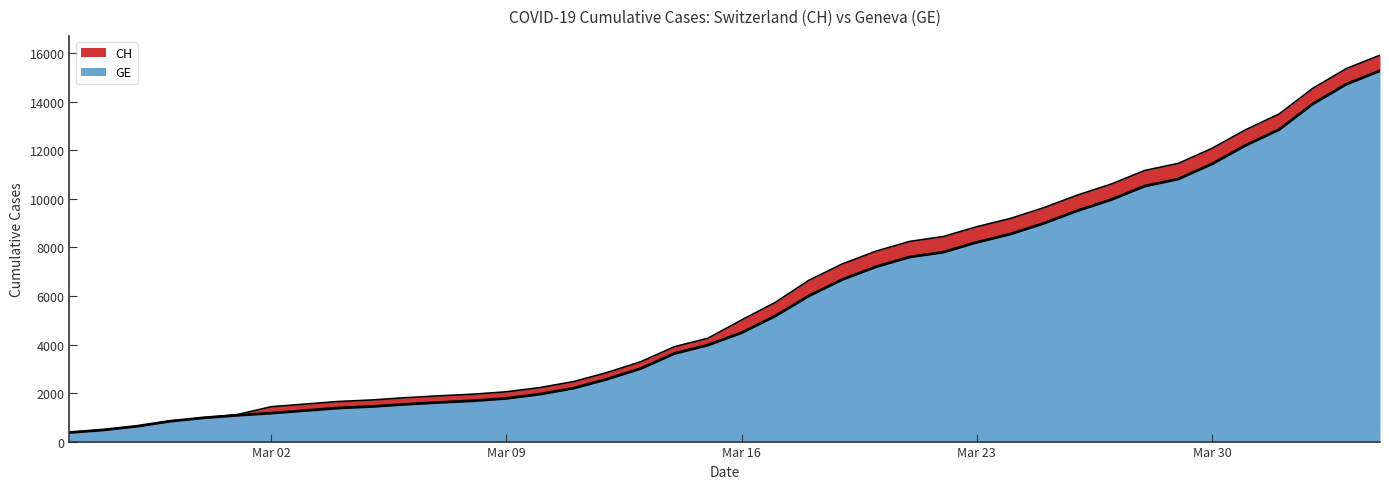

Reading right to left, what are all the values shown in this chart?

CH: 15926	15375	14561	13505	12852	12086	11467	11175	10613	10162	9642	9196	8855	8449	8249	7847	7323	6644	5731	5012	4259	3908	3291	2845	2472	2226	2051	1952	1885	1809	1715	1652	1544	1436	1113	981	840	630	479	375
GE: 15284	14733	13919	12863	12210	11444	10825	10533	9971	9520	9000	8554	8213	7807	7607	7205	6681	6002	5174	4485	3978	3627	3010	2574	2201	1955	1780	1681	1614	1538	1447	1384	1278	1171	1083	981	840	630	479	375